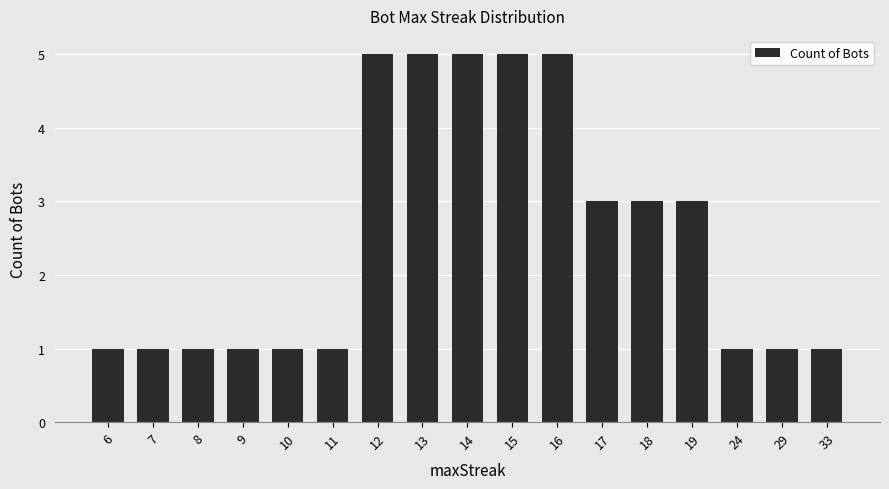

Read the value at 12.

5